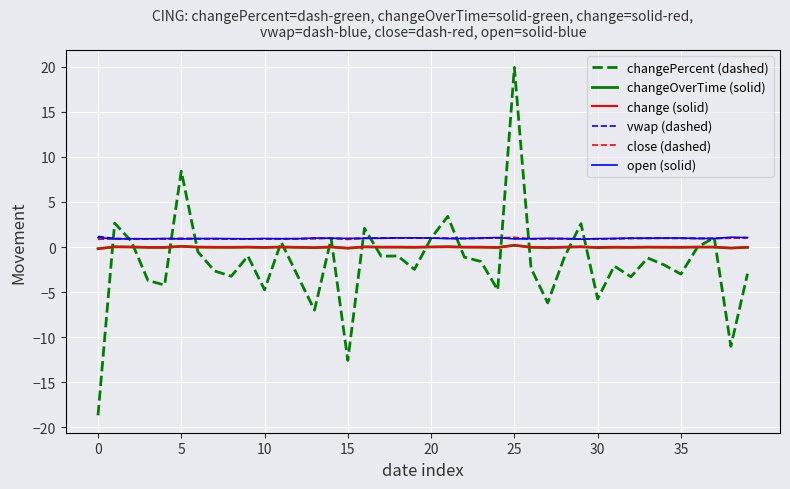

Which series has the largest range (max minus min)?

changePercent (dashed)